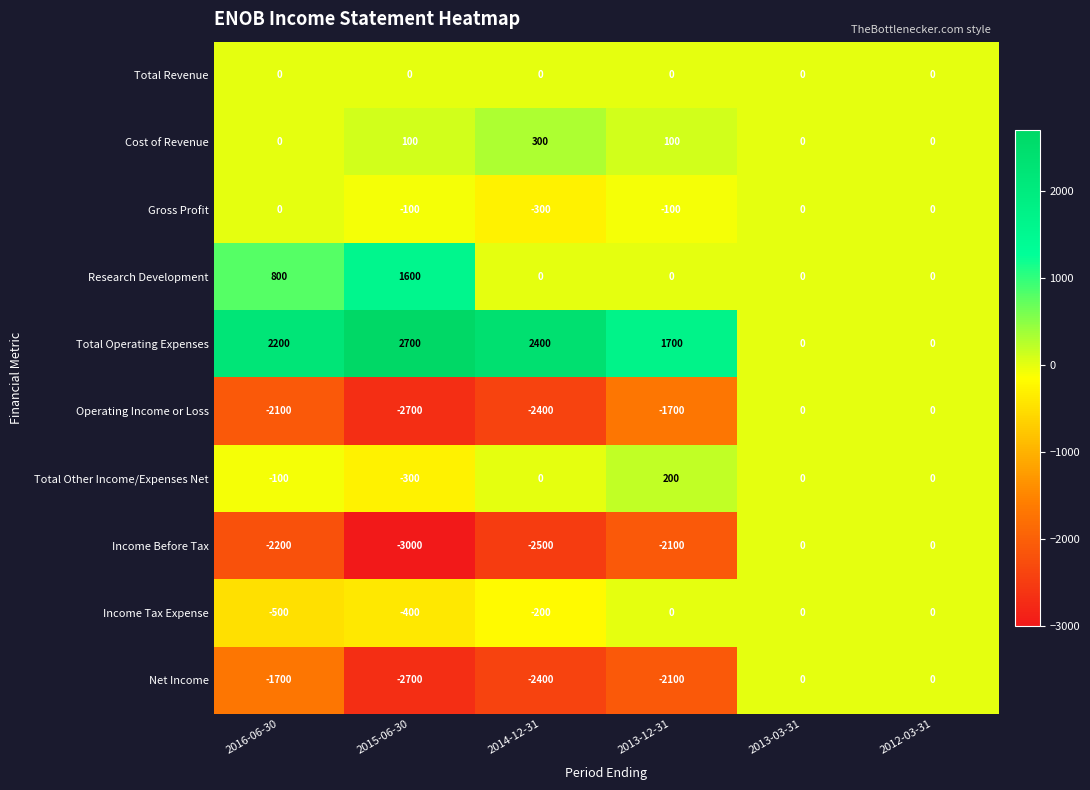

Is the value of Income Before Tax at 2013-12-31 greater than the value of Total Revenue at 2016-06-30?

No